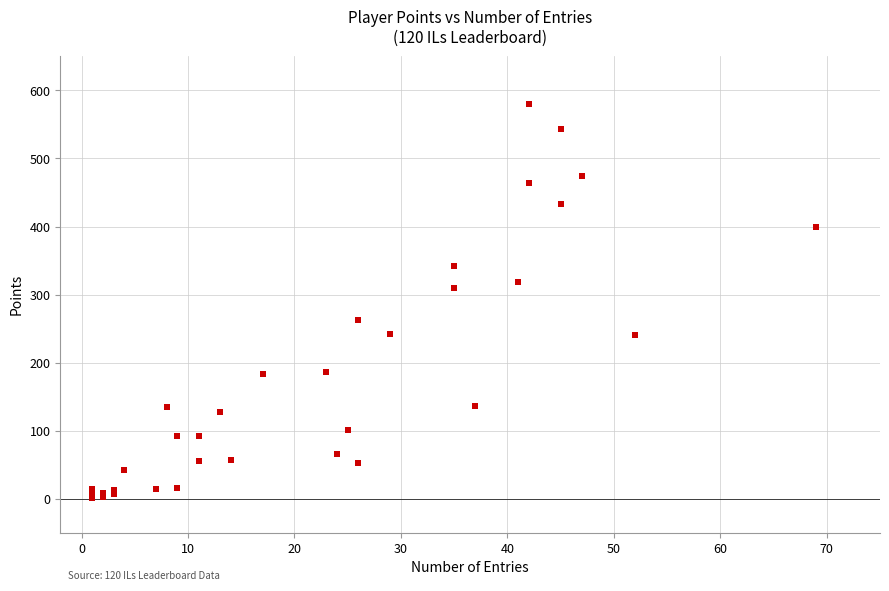

What Y value in the scatter plot is closest to 290?

310